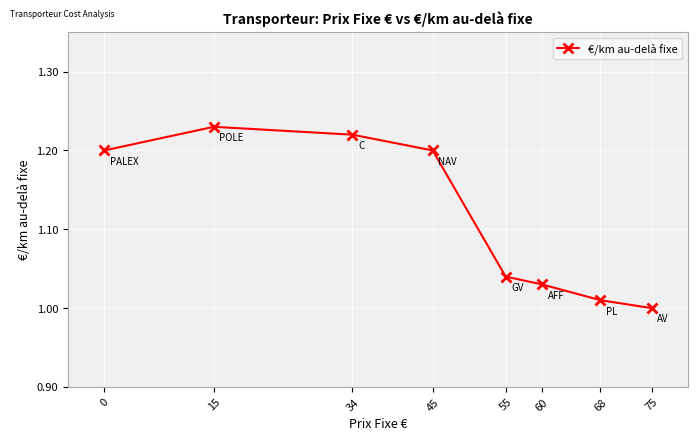

Which has a higher value, 45 or 75?

45